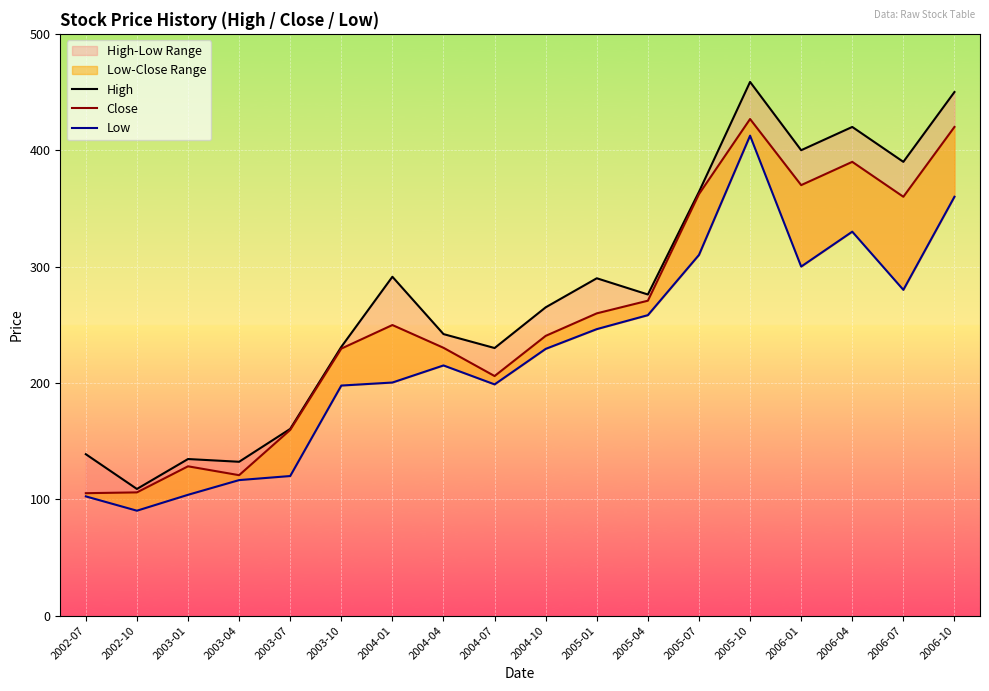

Is the value of Close at 2006-01 greater than the value of Low at 2004-01?

Yes